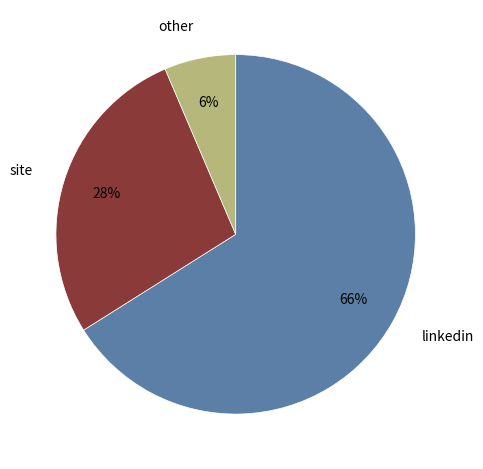

Is other the majority of the pie?

No